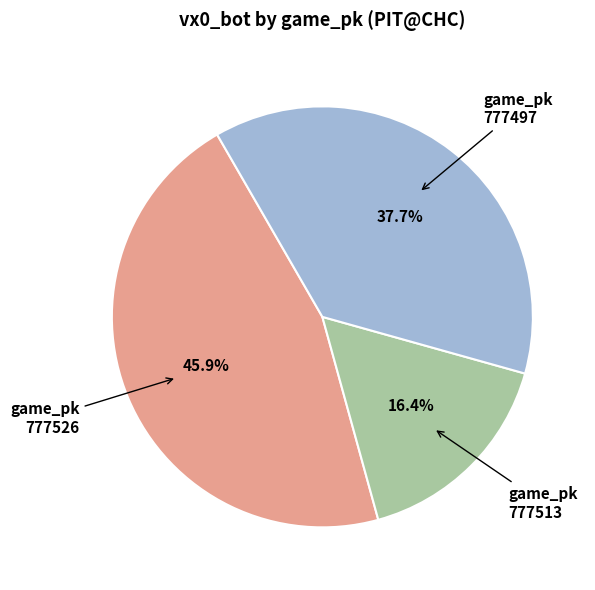

How many segments does this pie chart have?

3